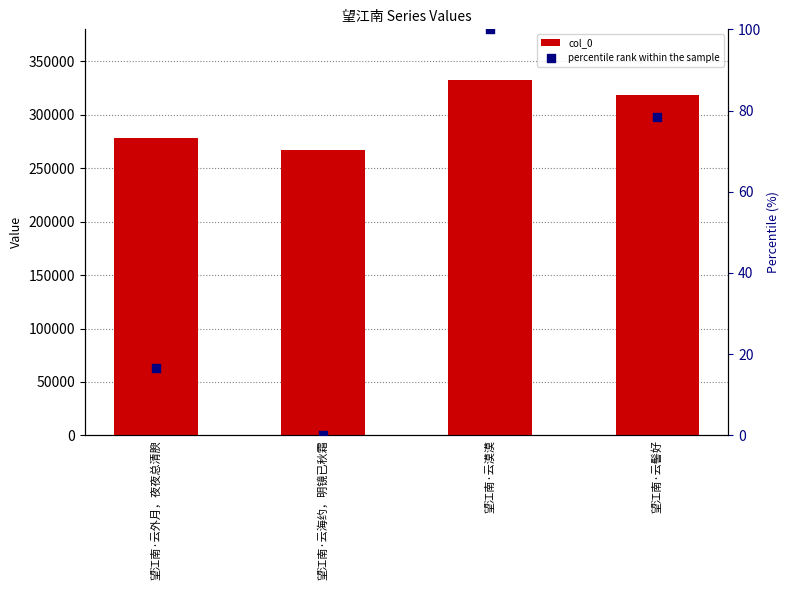

Which series has the widest spread of Y values?

col_0